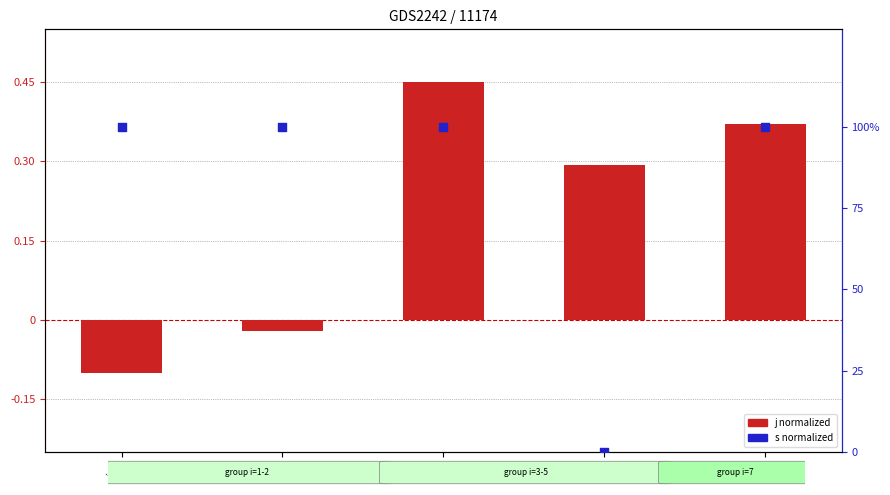

Which series has the widest spread of Y values?

s (normalized)